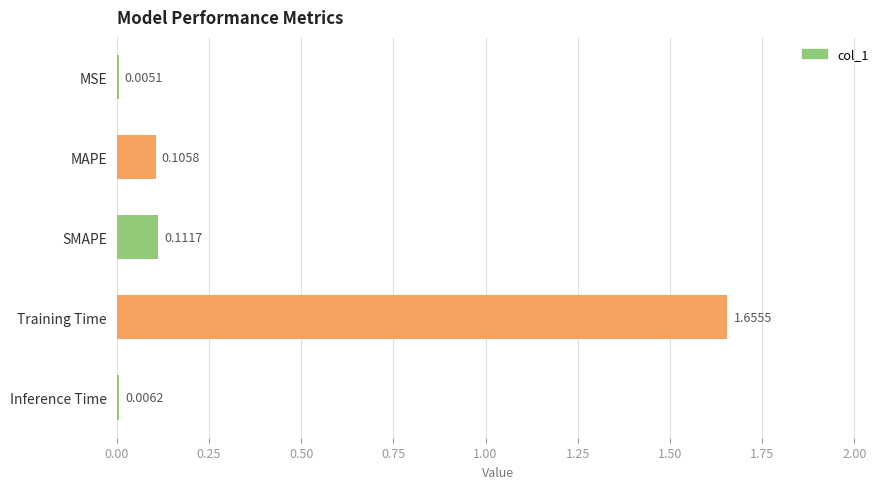

What is the sum of all values?

1.9